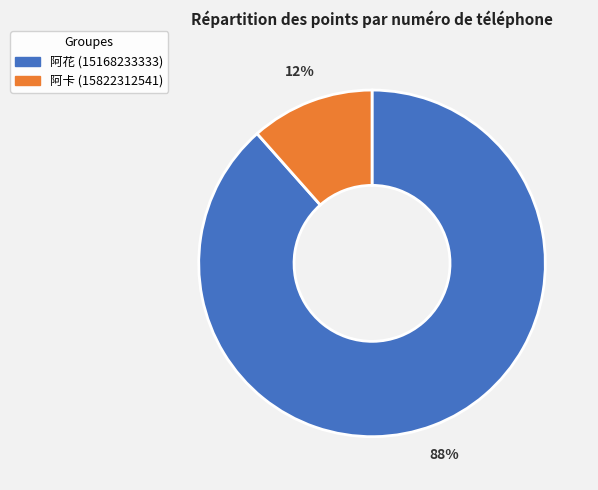

Is there a majority slice in this chart?

Yes